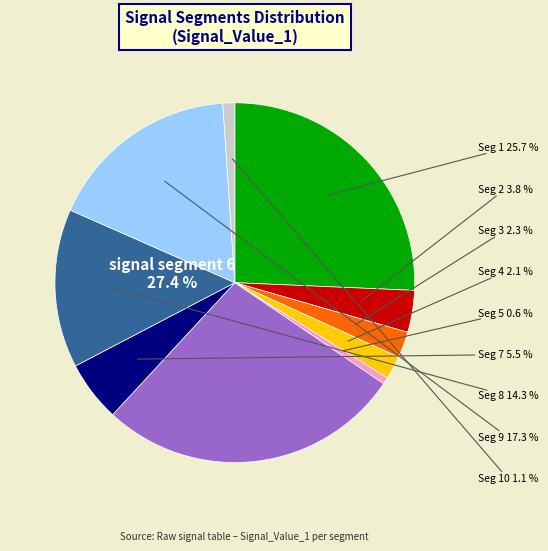

Does signal segment 3 account for over 50% of the chart?

No